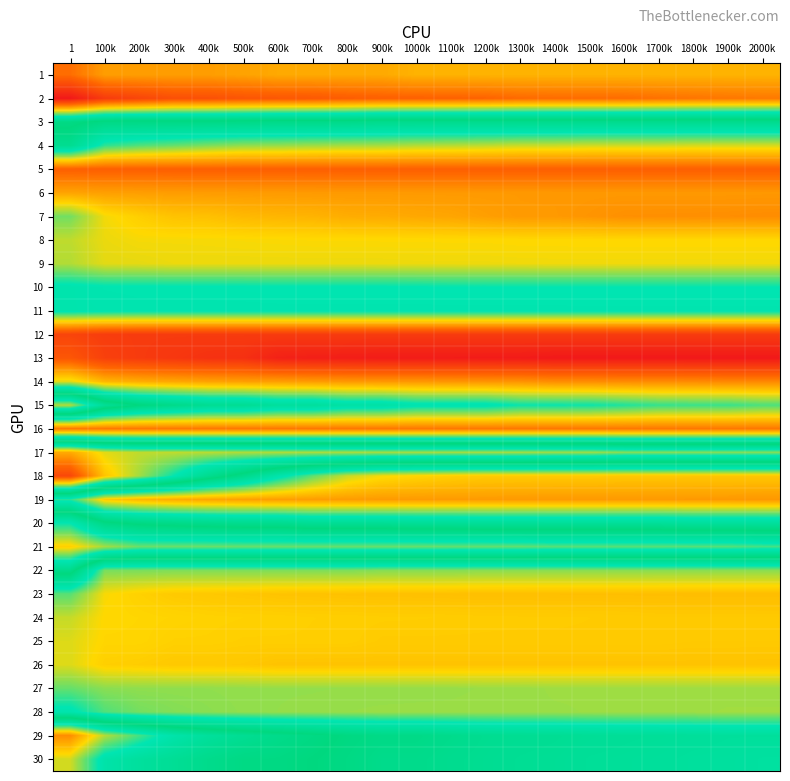

At which category is the sum across all series the highest?

1